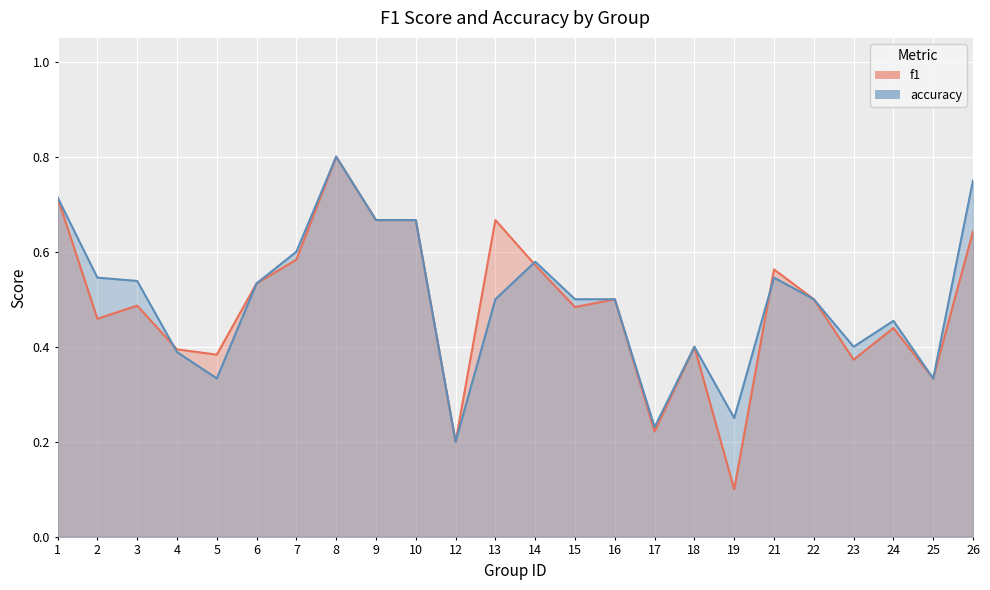

Is it true that f1 equals 0.7 at 4?

False